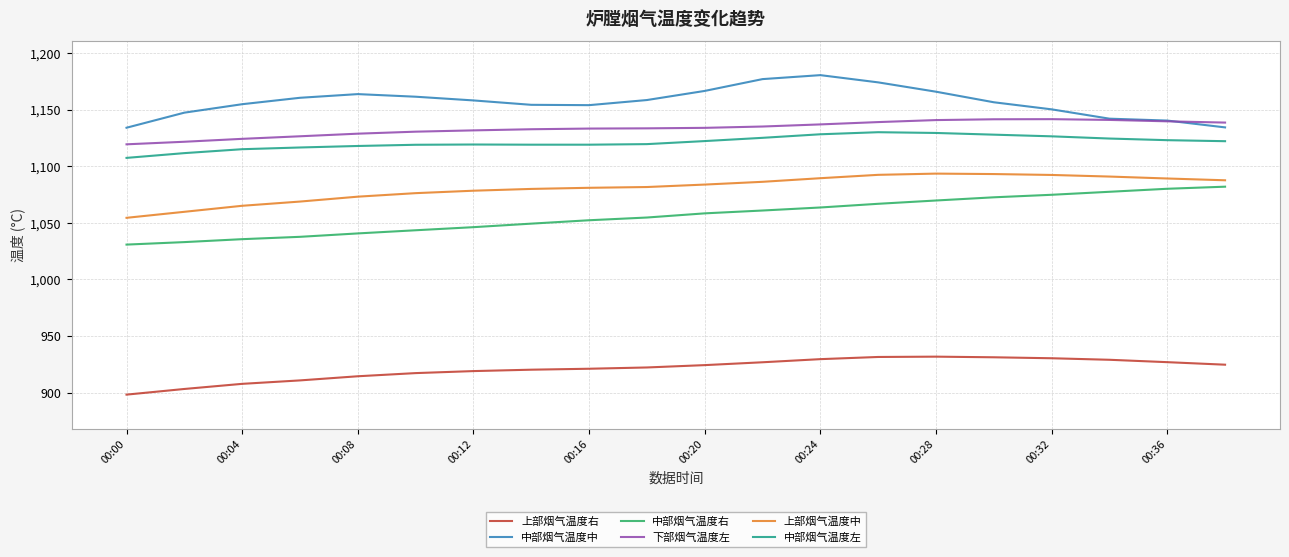

Is this an area chart (filled region under the line)?

No